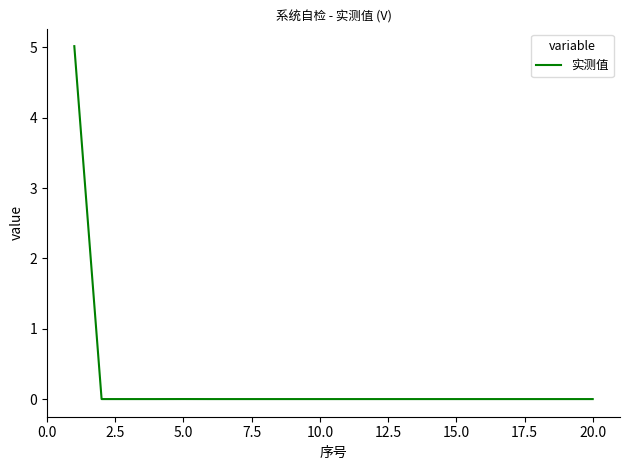

What is the greatest value displayed?

5.0